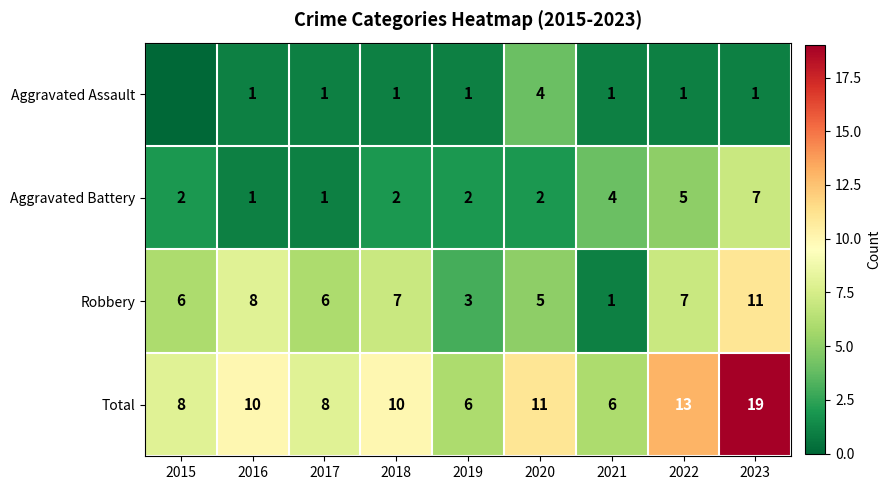

Which label corresponds to the largest value in the chart?

2023